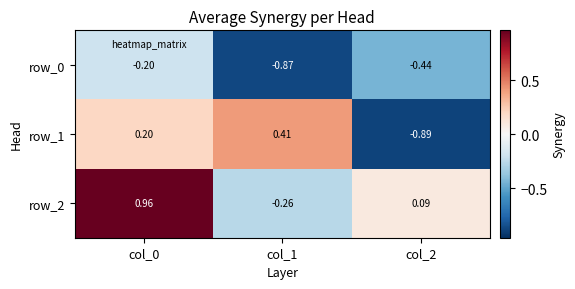

List the series in order of their overall mean, highest first.

row_2, row_1, row_0